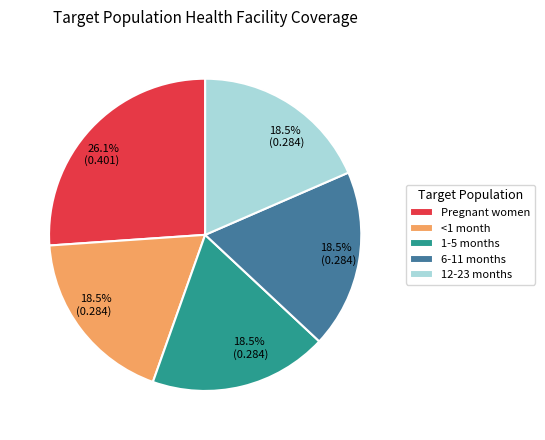

Is there a majority slice in this chart?

No